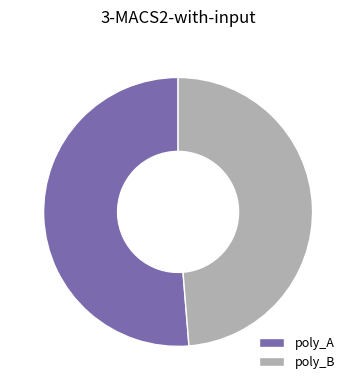

Which slice represents more than half of the pie?

poly_A